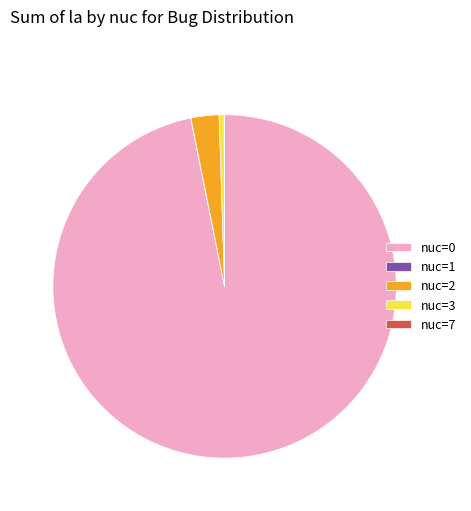

Is there any slice that represents more than half of the pie?

Yes